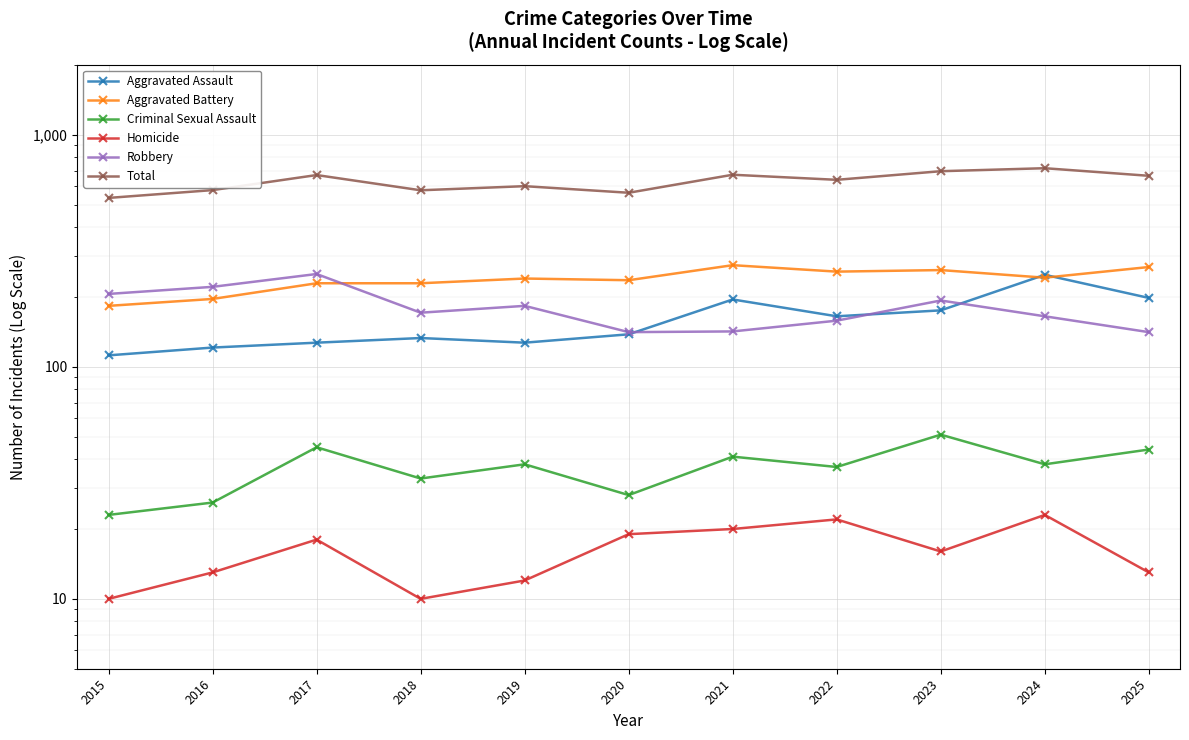

True or false: Total and Aggravated Battery cross at least once.

False